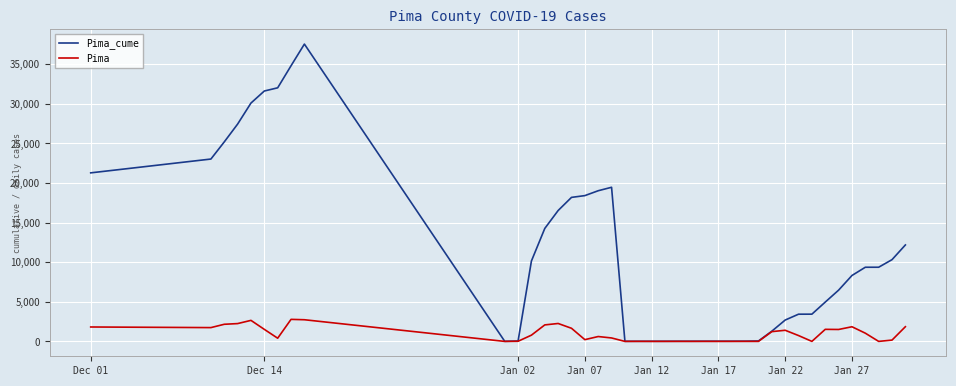

Which series has the largest range (max minus min)?

Pima_cume